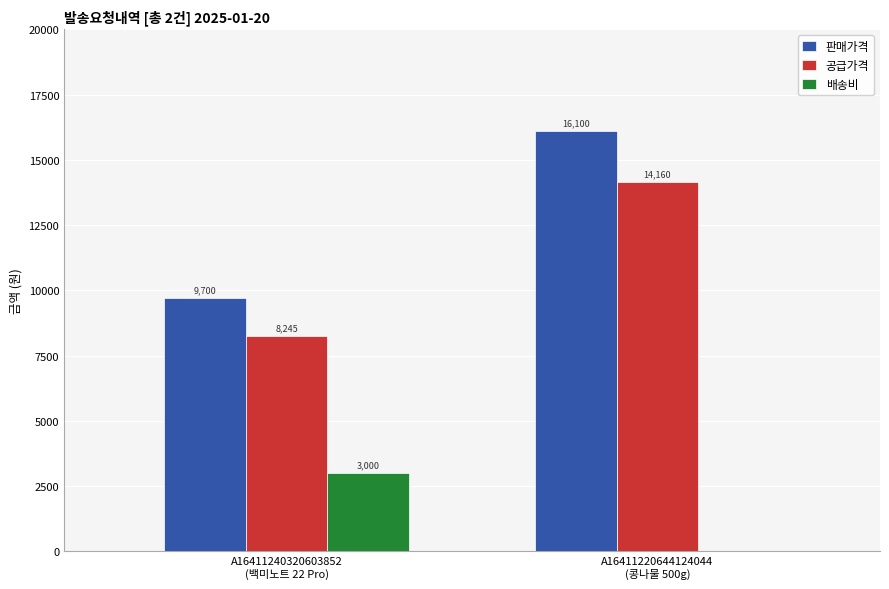

What is the highest value of the 판매가격 series?

16100